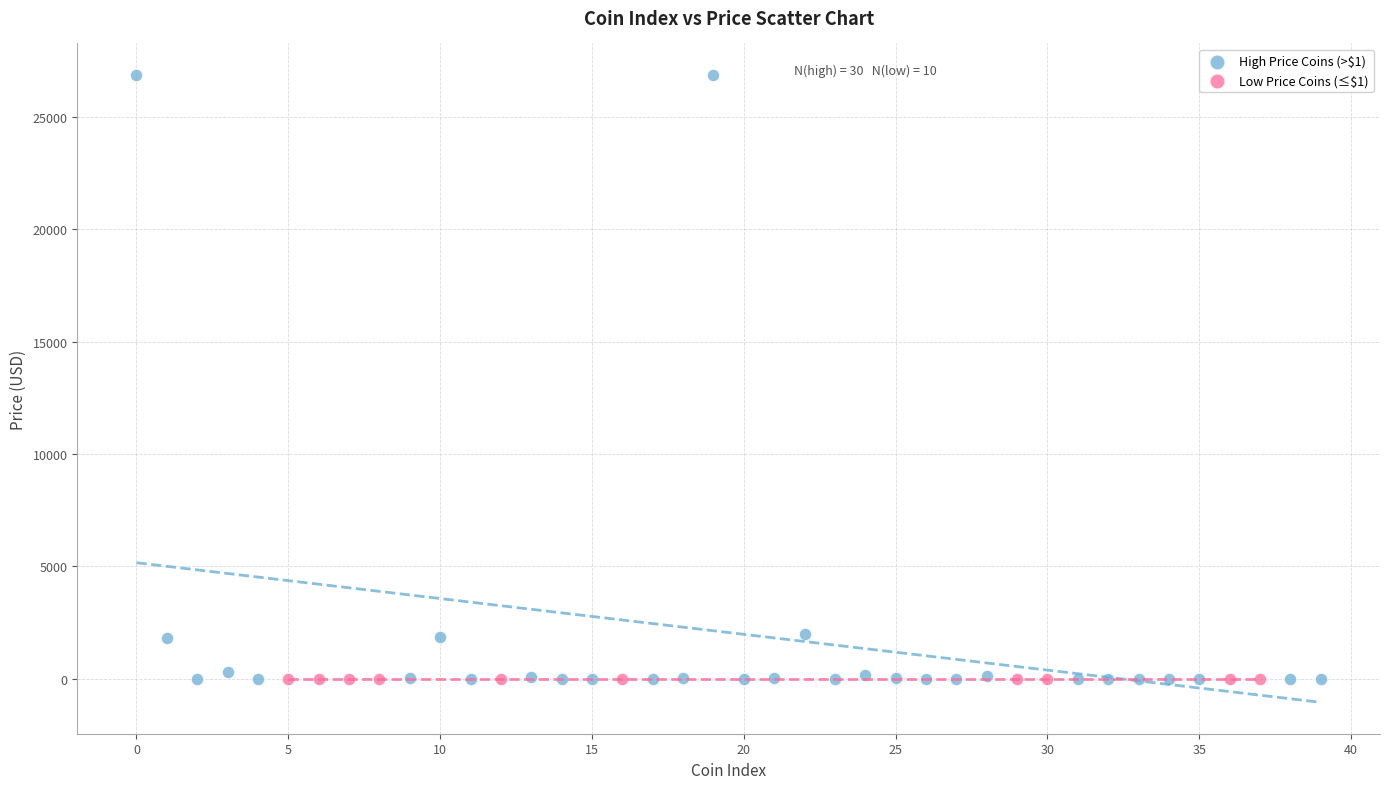

Which series has the largest Y range (max minus min)?

High Price Coins (>$1)